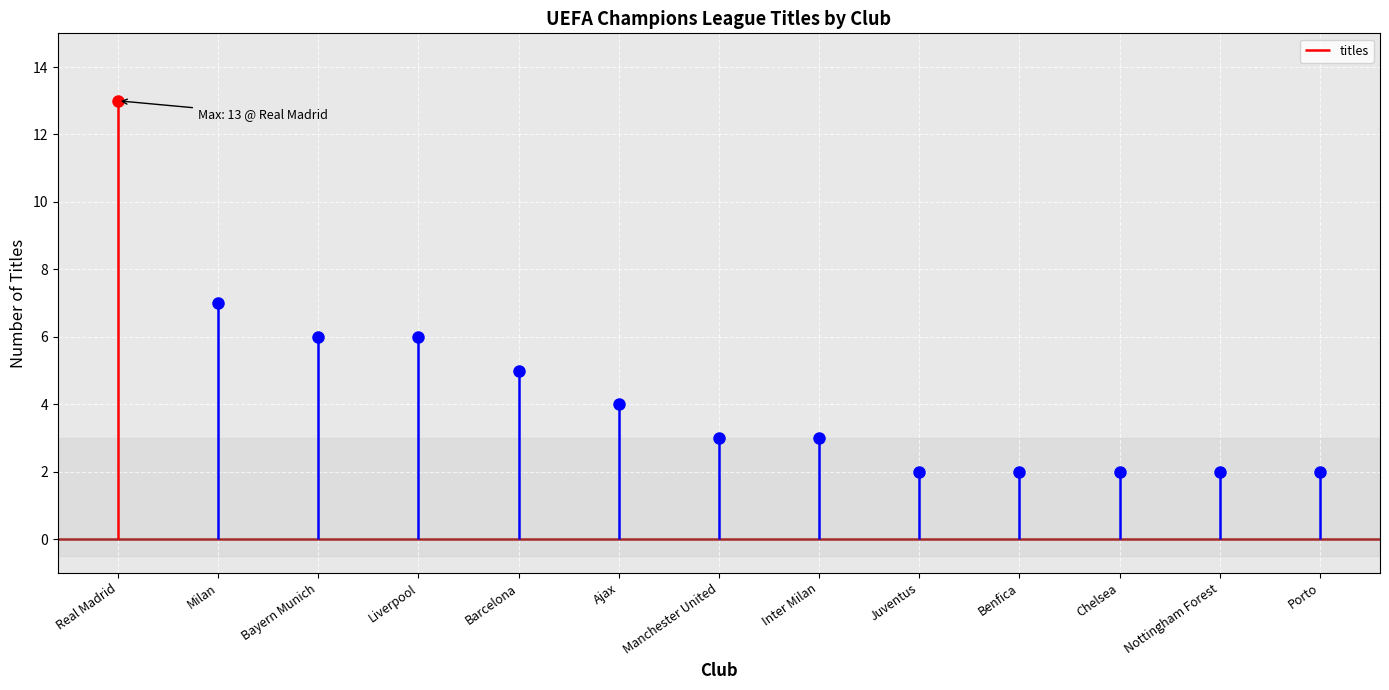

Approximately how many times larger is the value at Nottingham Forest compared to Inter Milan?

0.7